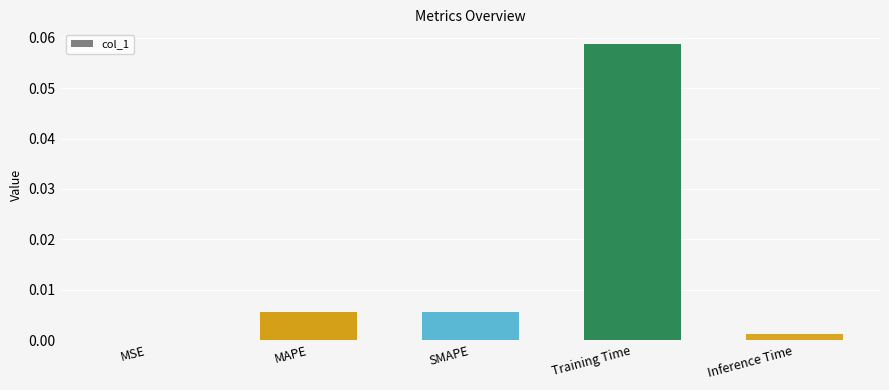

Which has a higher value, MSE or MAPE?

MAPE